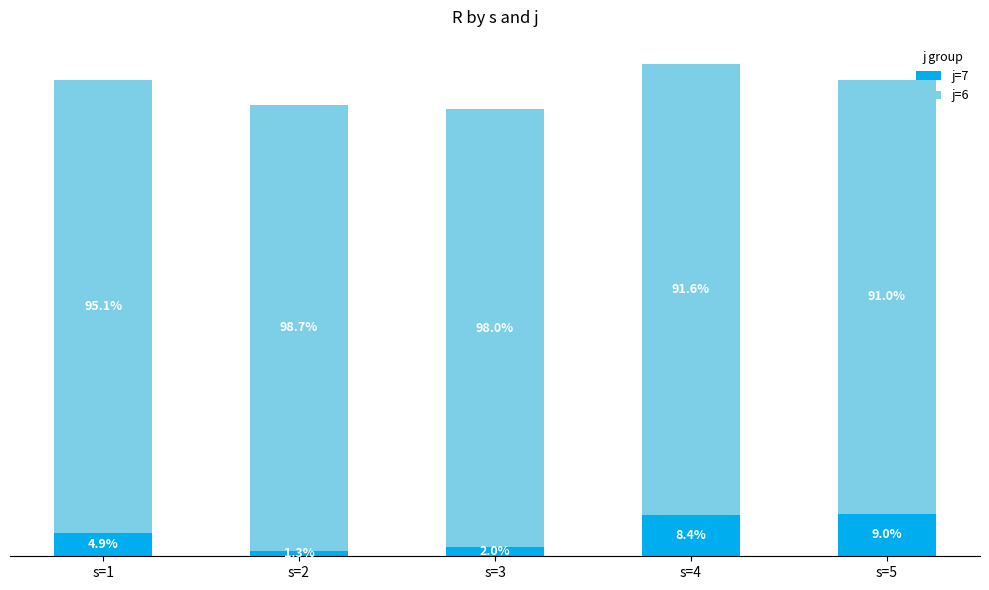

Are the bars grouped side by side (vs. stacked)?

No